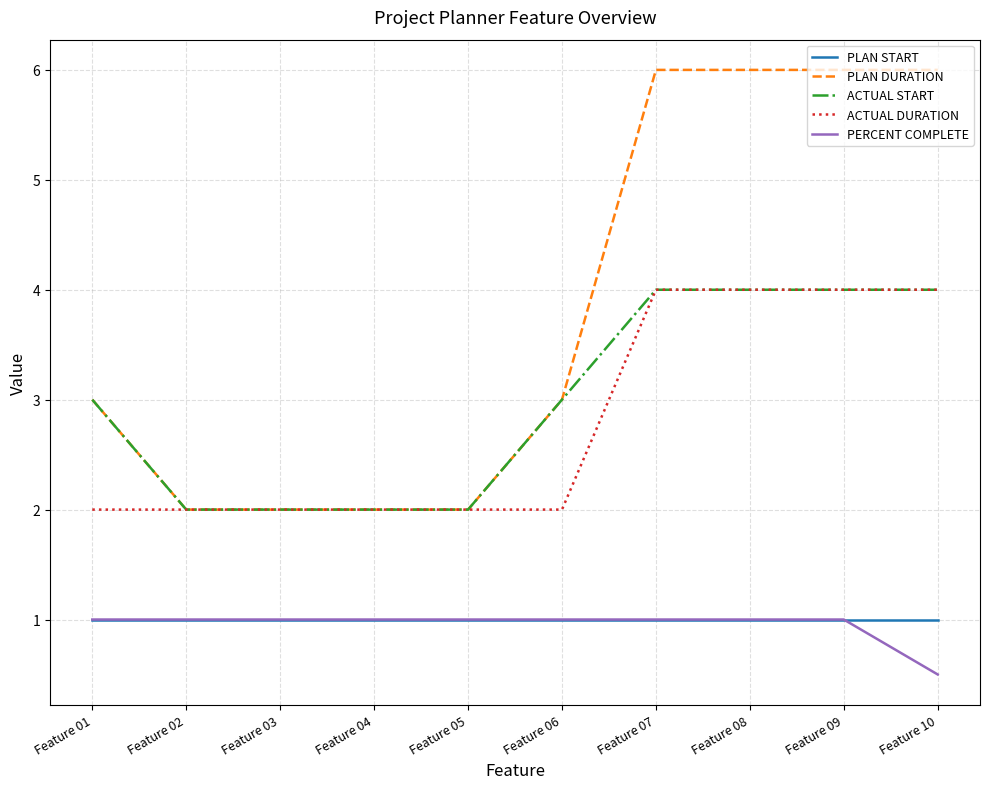

What is the spread (max minus min) of values at Feature 03?

1.0